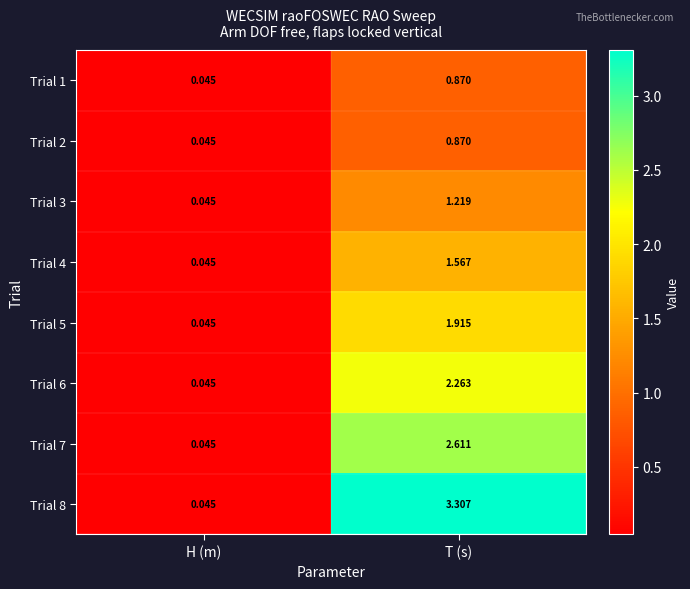

At which label does Trial 1 reach its peak?

T (s)